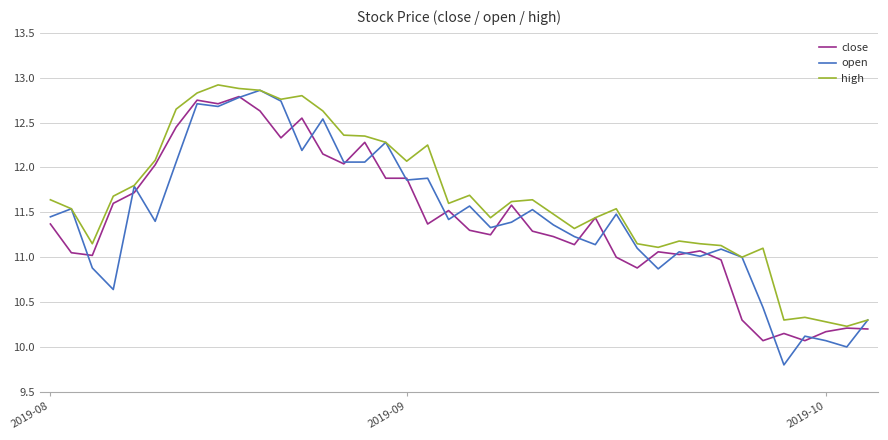

Which series has the largest range (max minus min)?

open